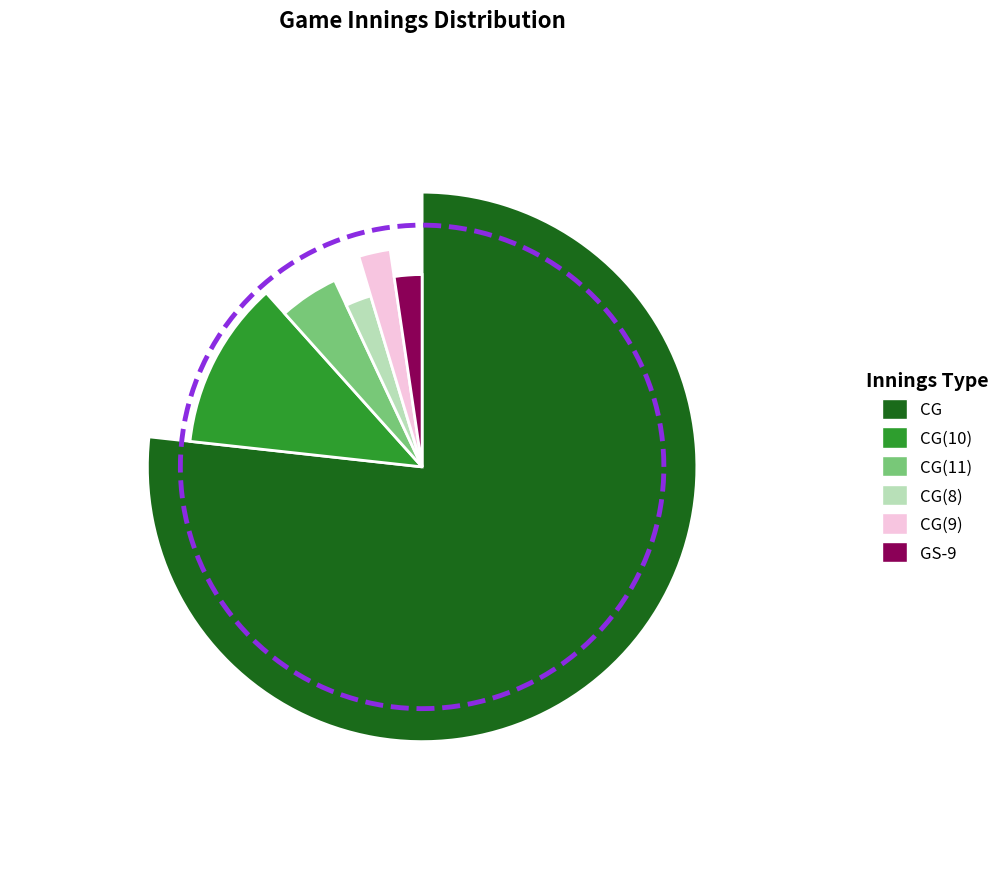

What percentage is the CG(11) slice, to the nearest percent?

5%